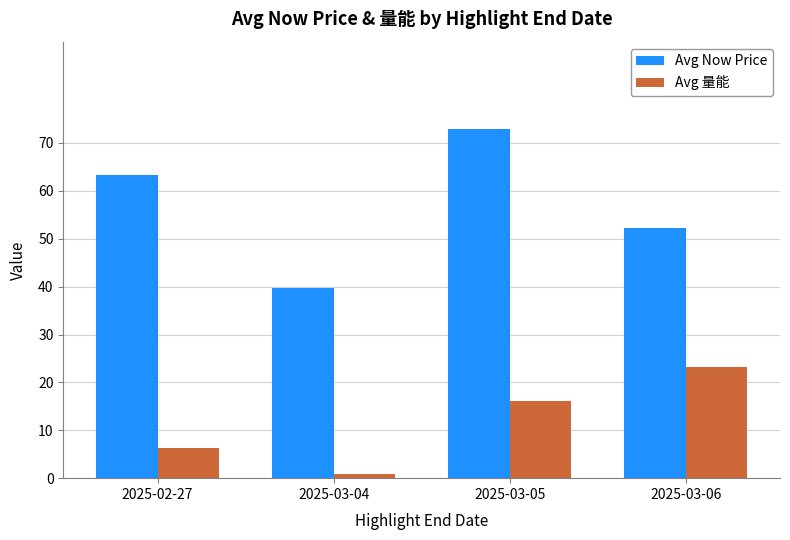

Is the value of Avg Now Price at 2025-03-04 greater than the value of Avg 量能 at 2025-03-06?

Yes